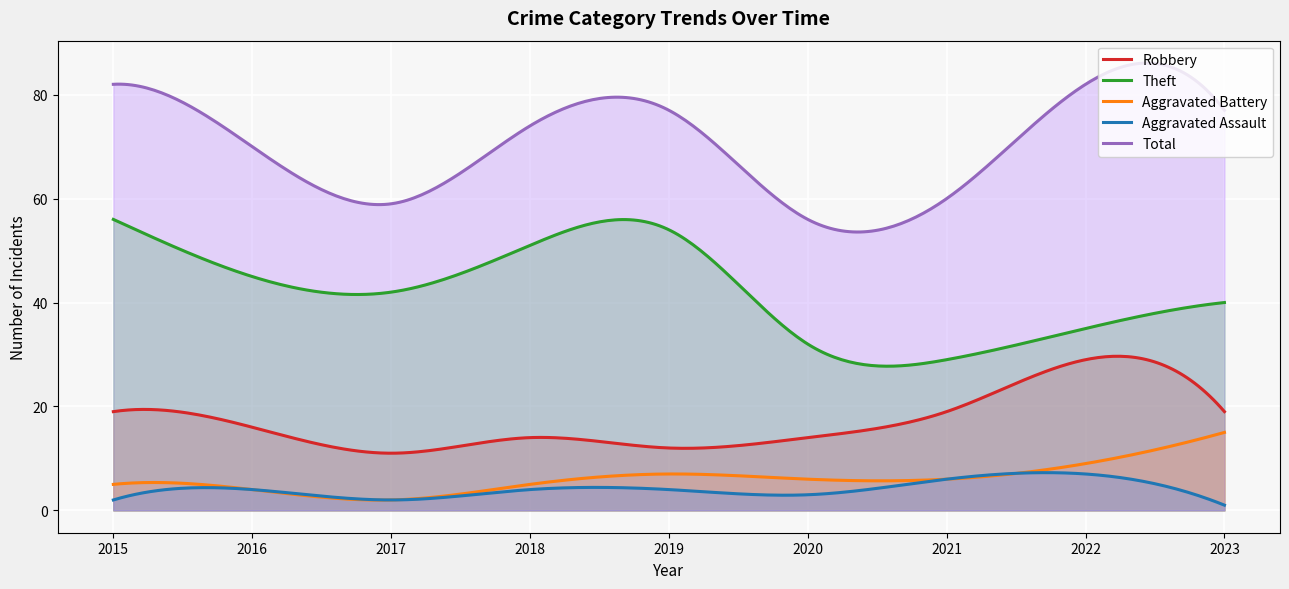

At how many categories does at least one series exceed 11?

300